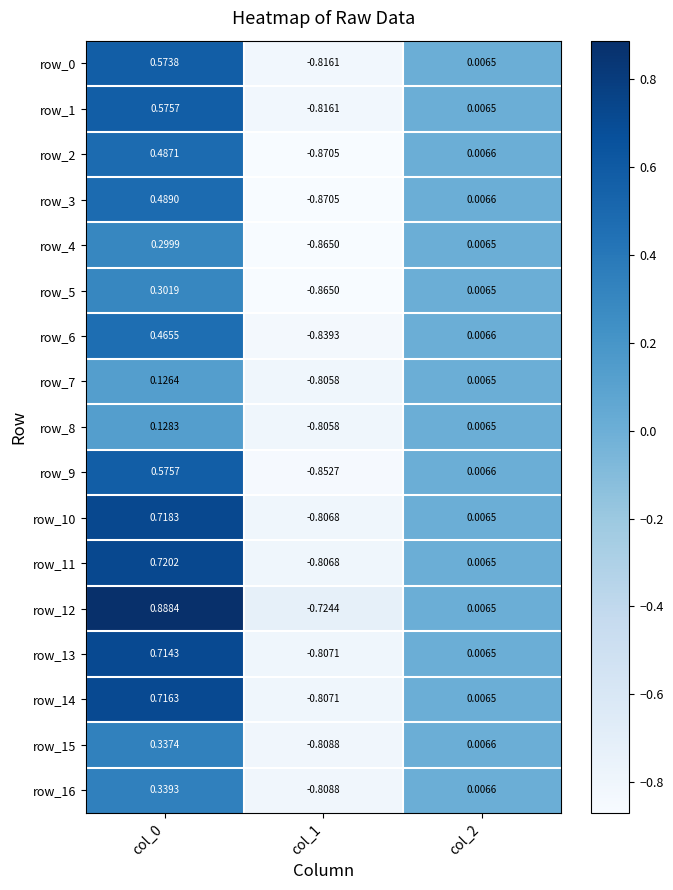

Which category has the lowest value in the row_12 series?

col_1